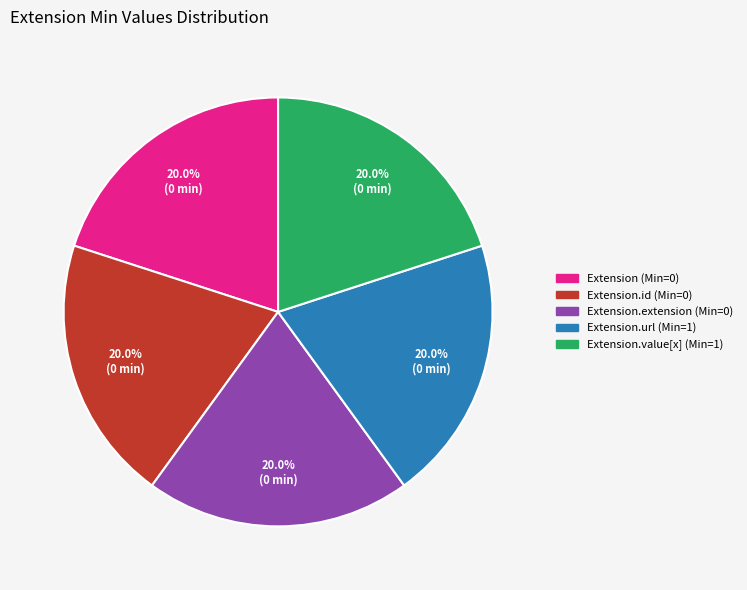

Is there any slice that represents more than half of the pie?

No